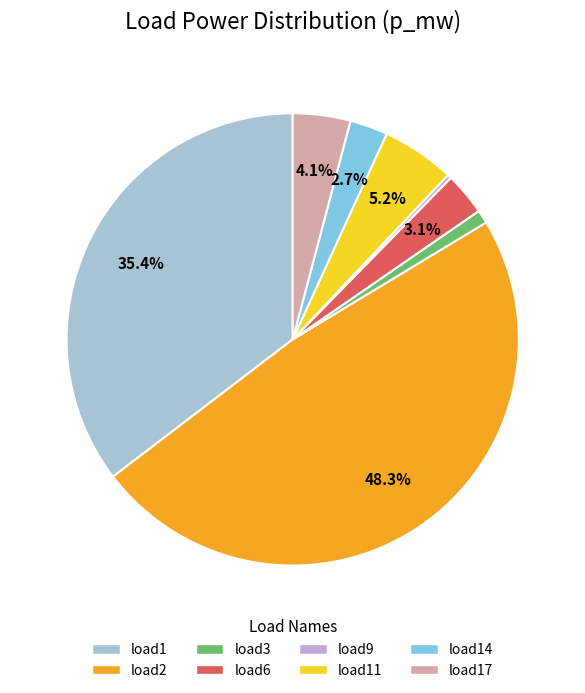

How many segments does this pie chart have?

8